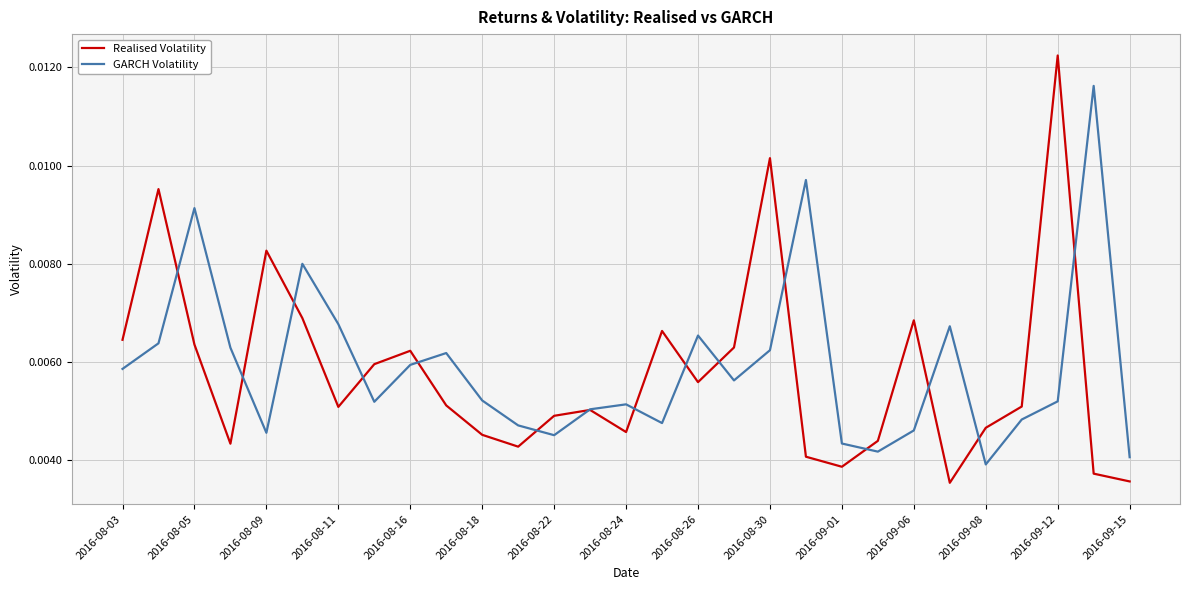

Which series has the widest spread of values?

Realised Volatility